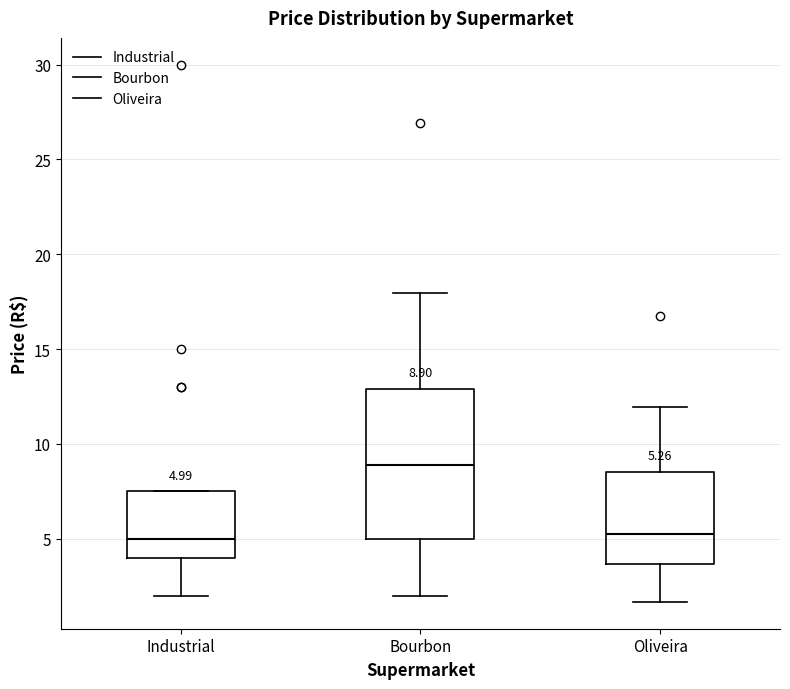

Comparing the boxes themselves (not the whiskers), which one is the tallest?

Bourbon